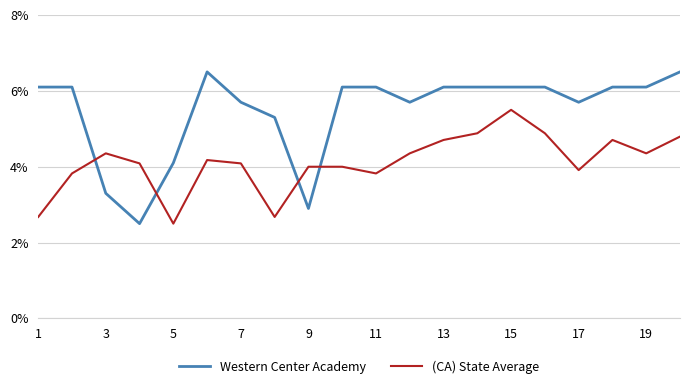

How many times do Western Center Academy and (CA) State Average cross each other?

4